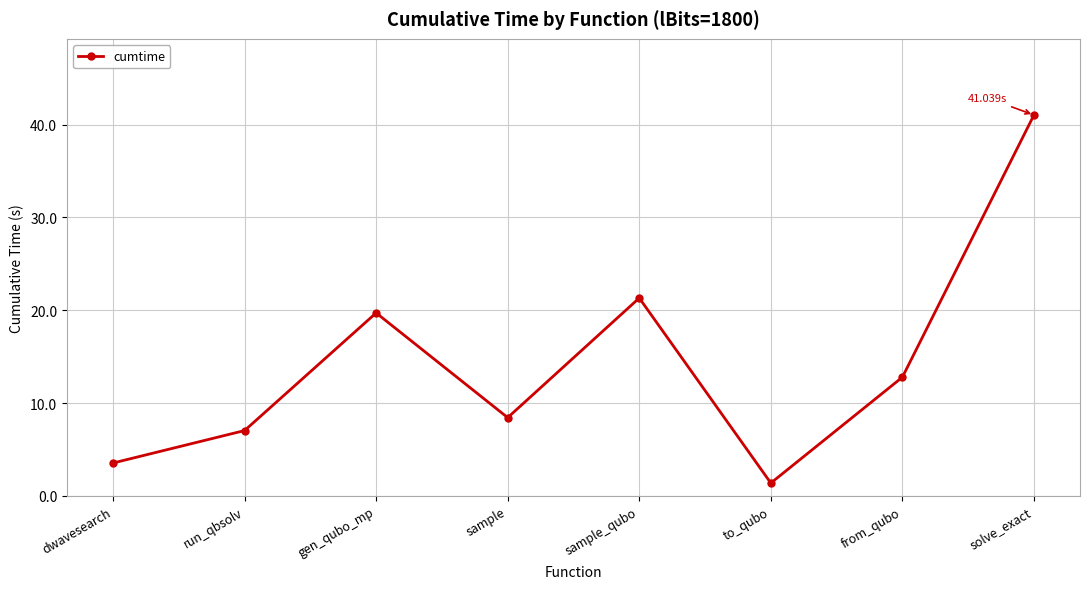

What is the greatest value displayed?

41.0